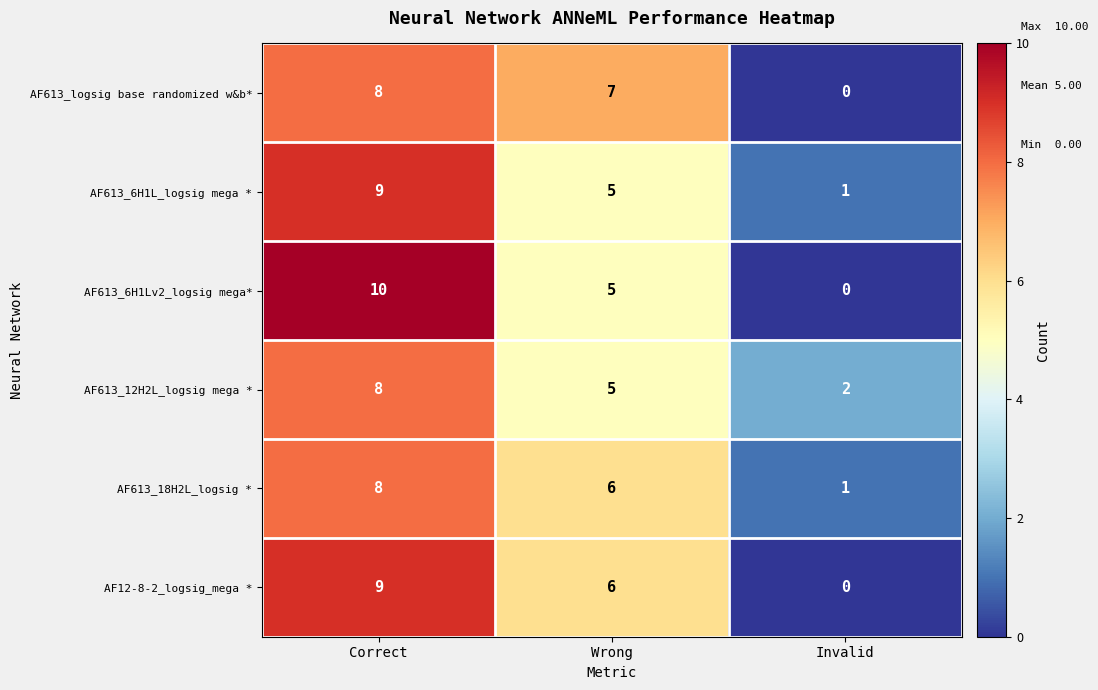

Where does the AF613_12H2L_logsig mega * series first go above 5?

Correct